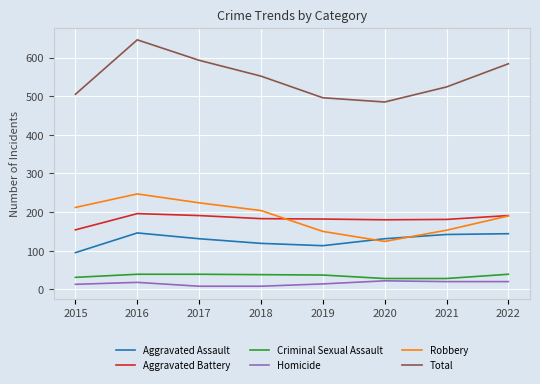

What is the spread (max minus min) of values at 2016?

628